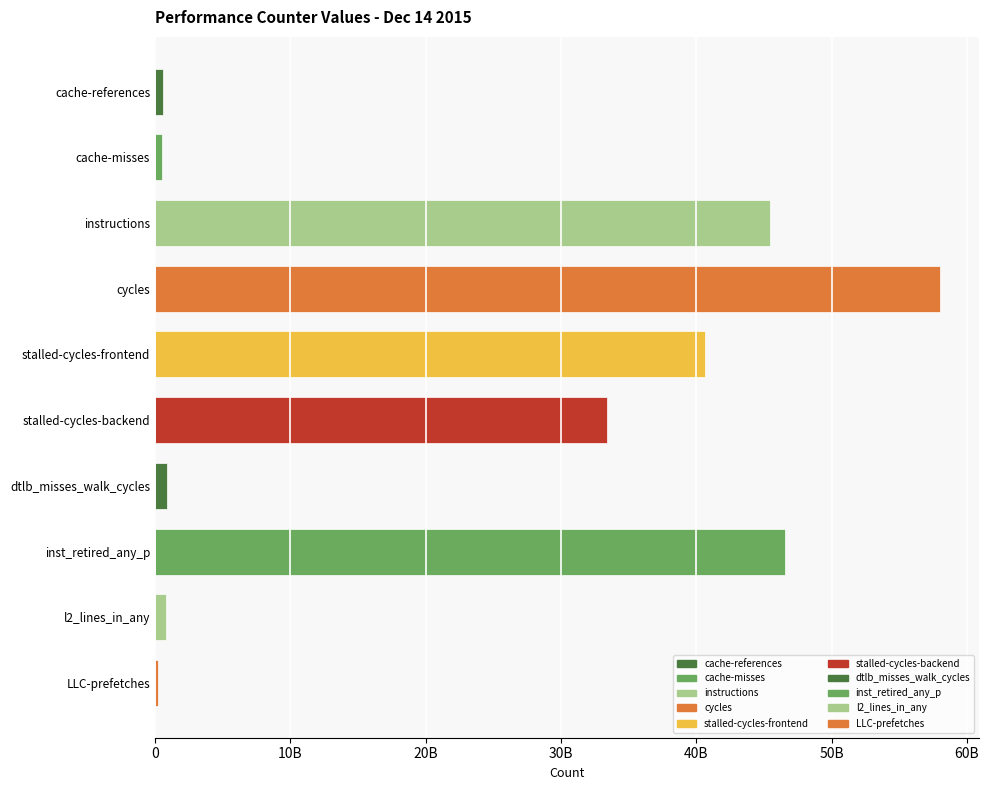

Are the bars horizontal?

Yes